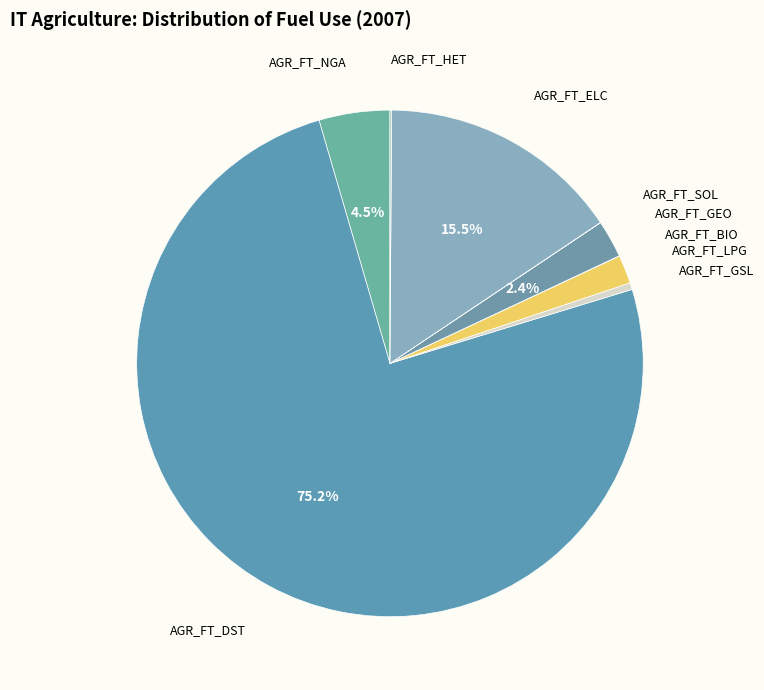

Which slice is the largest?

AGR_FT_DST